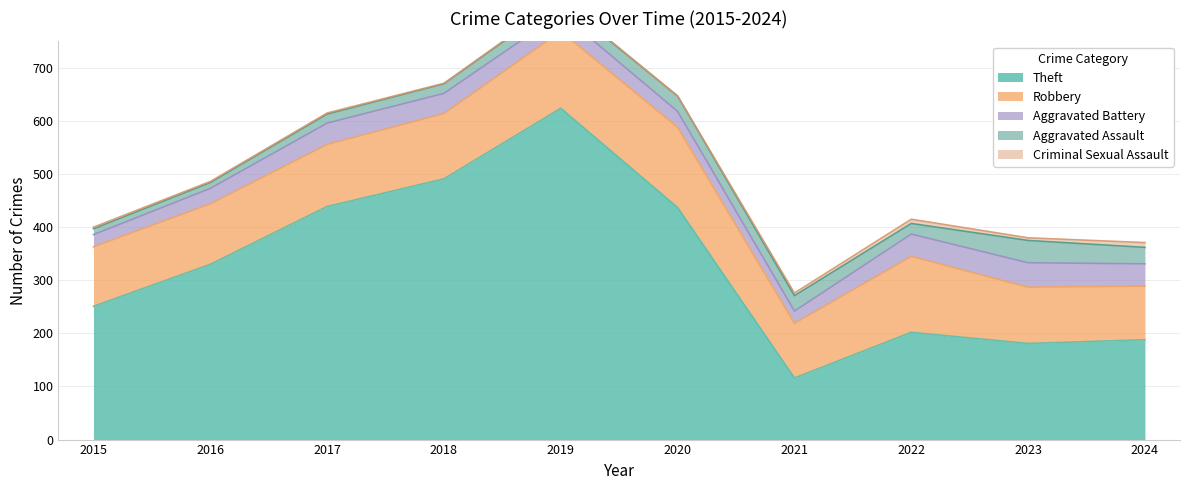

At which category does the chart reach its minimum across all series?

2020